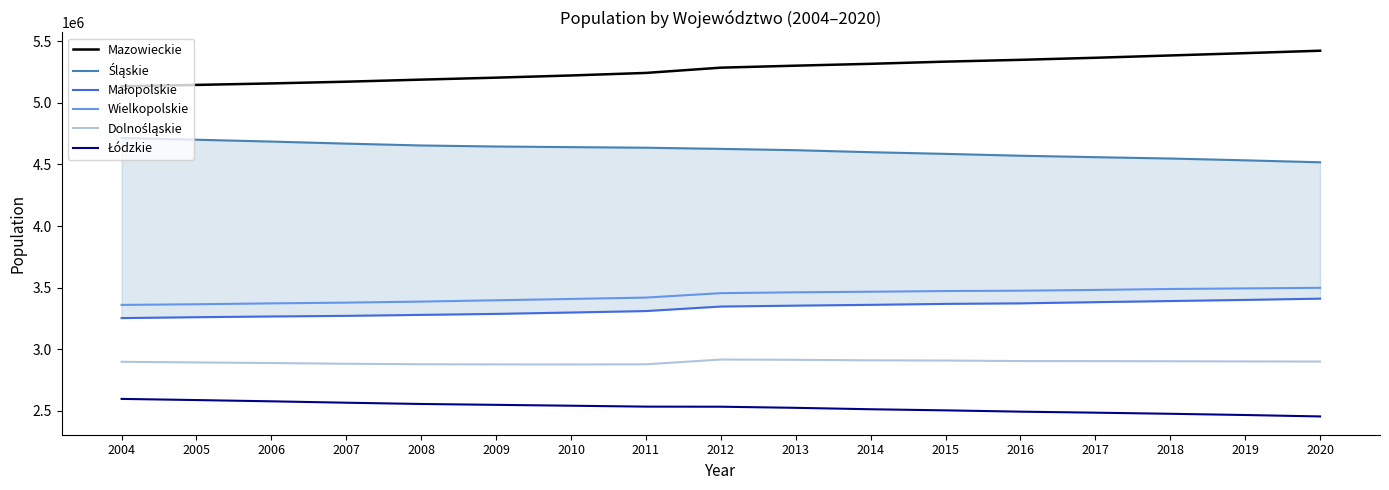

List the labels in order of Małopolskie value, largest first.

2020, 2019, 2018, 2017, 2016, 2015, 2014, 2013, 2012, 2011, 2010, 2009, 2008, 2007, 2006, 2005, 2004